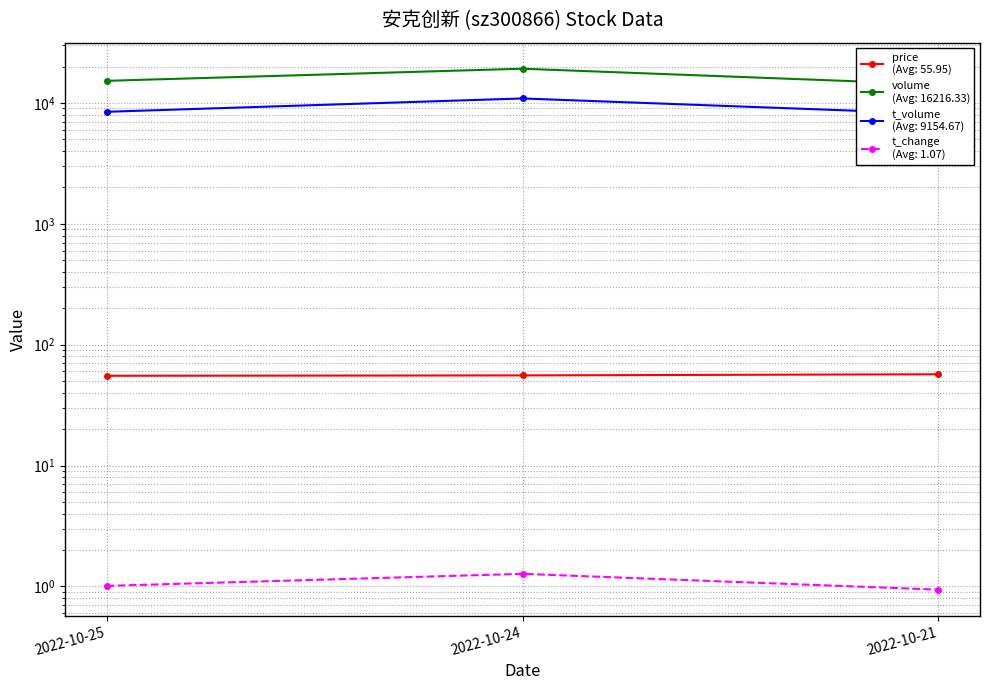

Reading left to right, what are all the values shown in this chart?

price: 55.3	55.7	56.9
volume: 15232.0	19188.0	14229.0
t_volume: 8445.0	10889.0	8130.0
t_change: 1.0	1.3	0.9